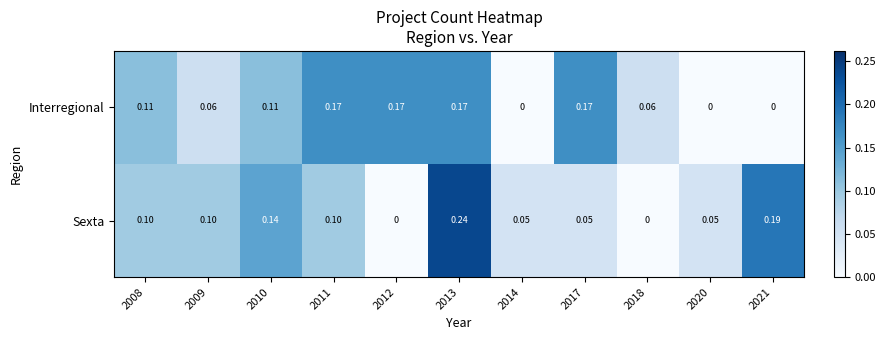

Which series changed the most between 2011 and 2021?

Interregional